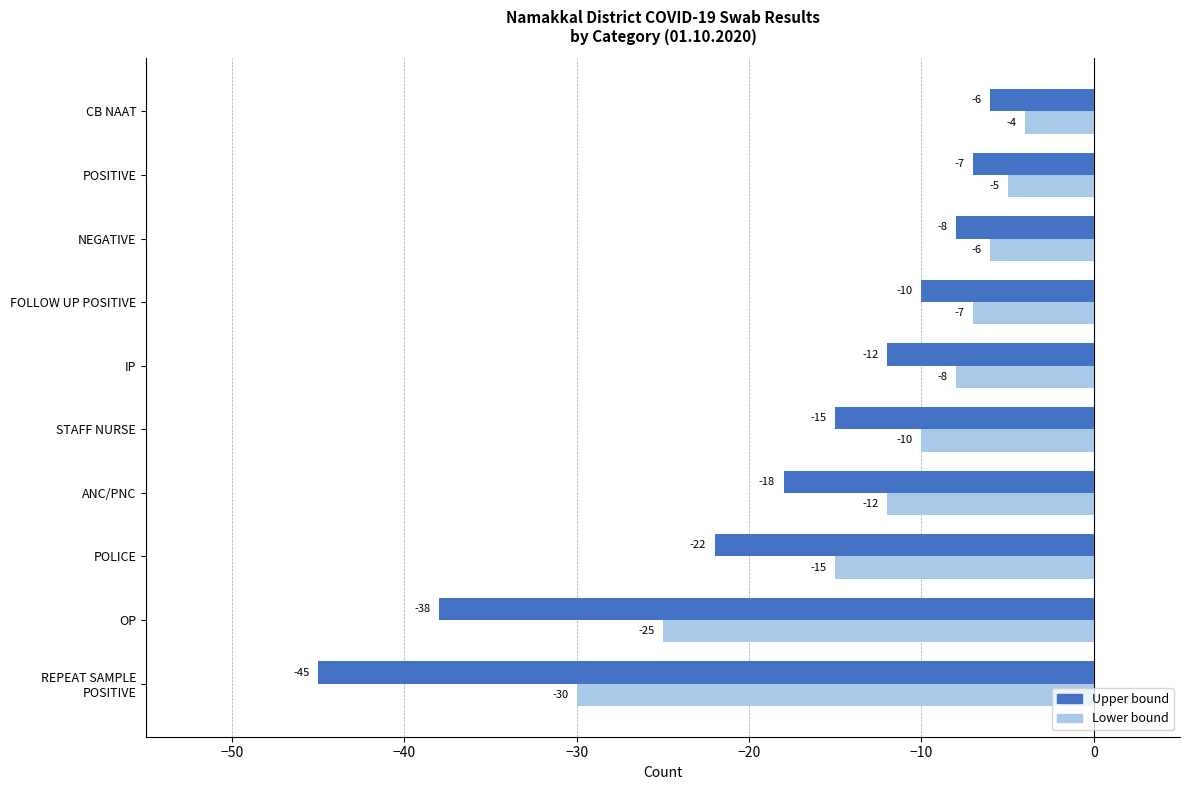

List the labels in order of Upper bound value, smallest first.

REPEAT SAMPLE POSITIVE, OP, POLICE, ANC/PNC, STAFF NURSE, IP, FOLLOW UP POSITIVE, NEGATIVE, POSITIVE, CB NAAT